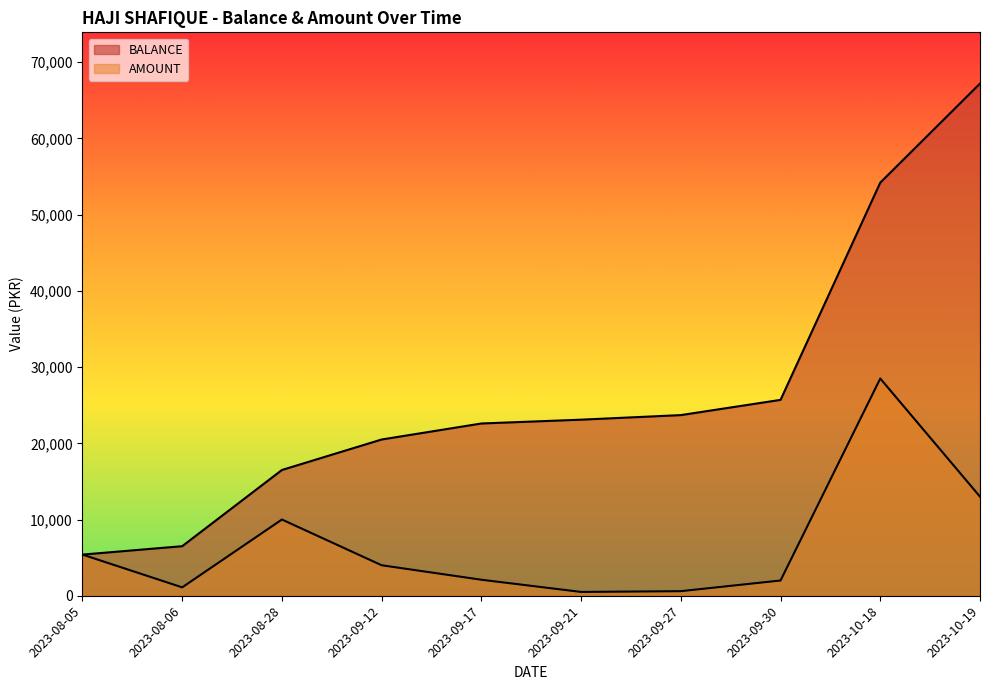

What is the sum of the AMOUNT values at 2023-10-18 and 2023-09-12?

32500